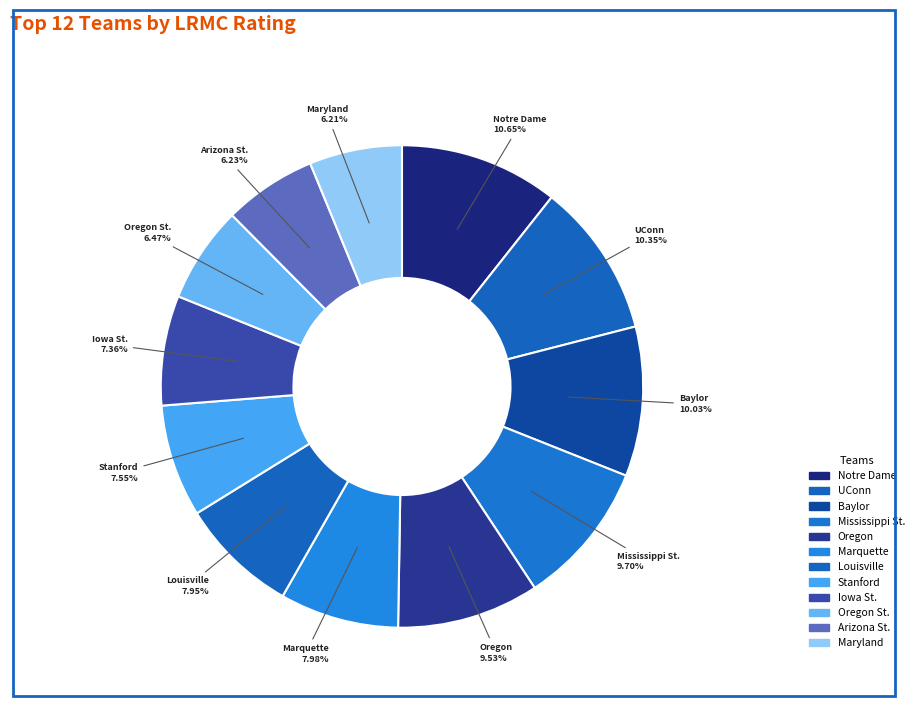

How many slices are in this pie chart?

12